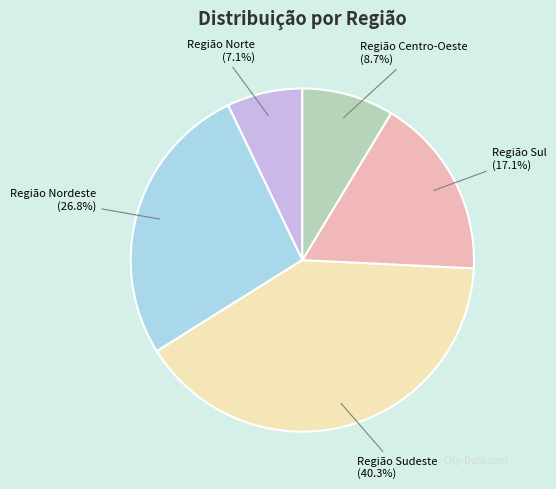

Do Região Norte and Região Sudeste together represent more than half of the pie?

No